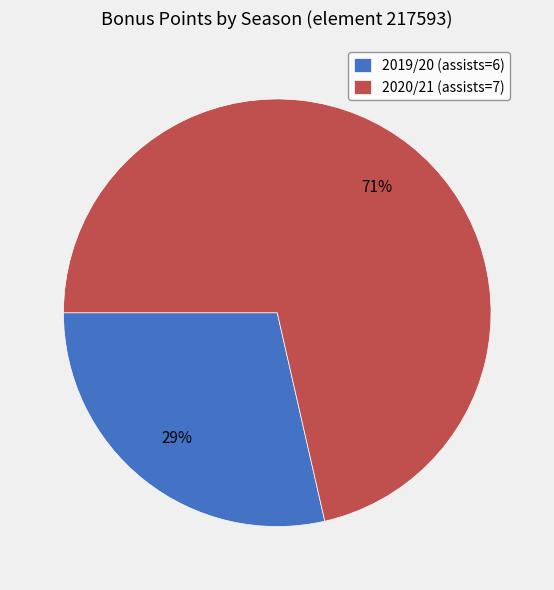

To the nearest percent, what is the average slice percentage?

50%